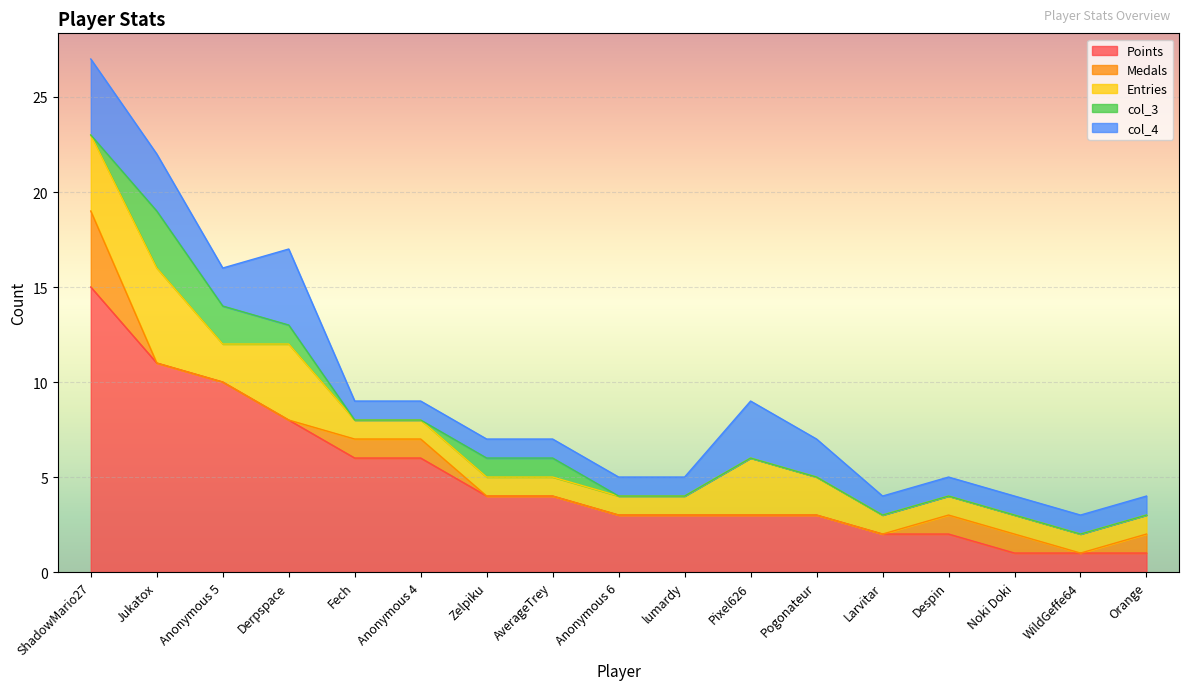

At how many categories does at least one series exceed 6?

4